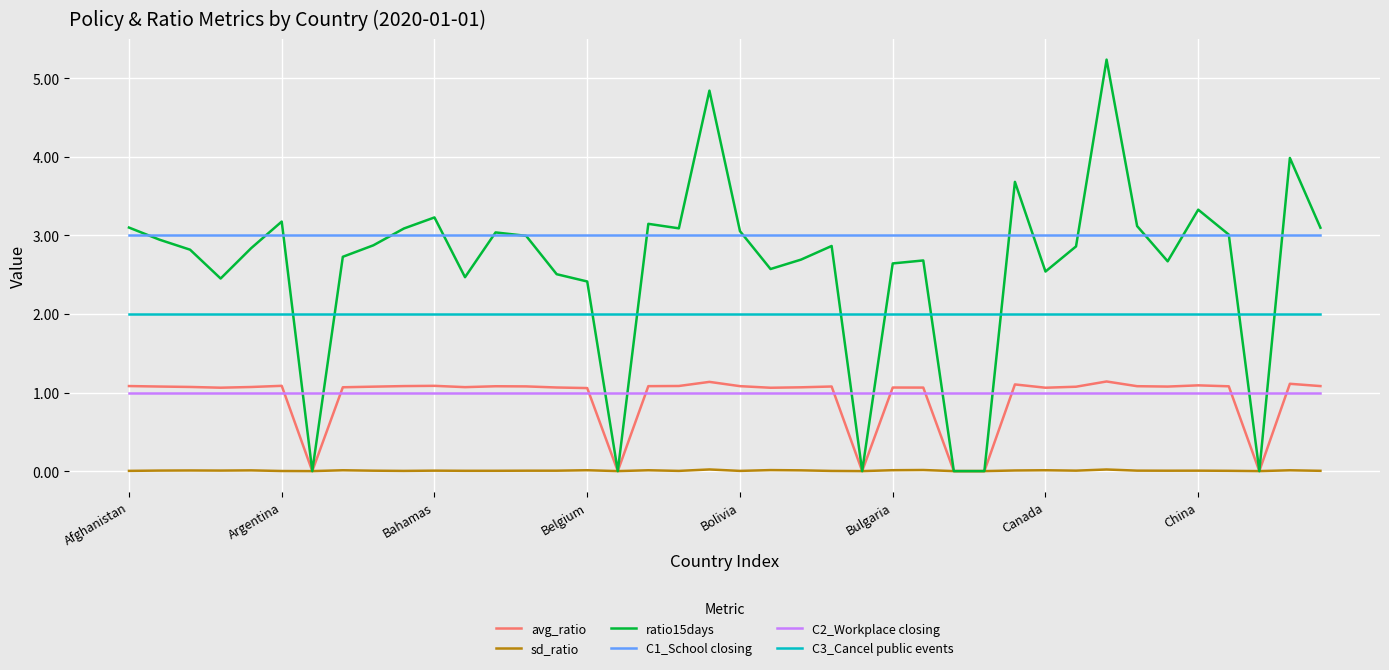

True or false: sd_ratio and C2_Workplace closing intersect in this chart.

False